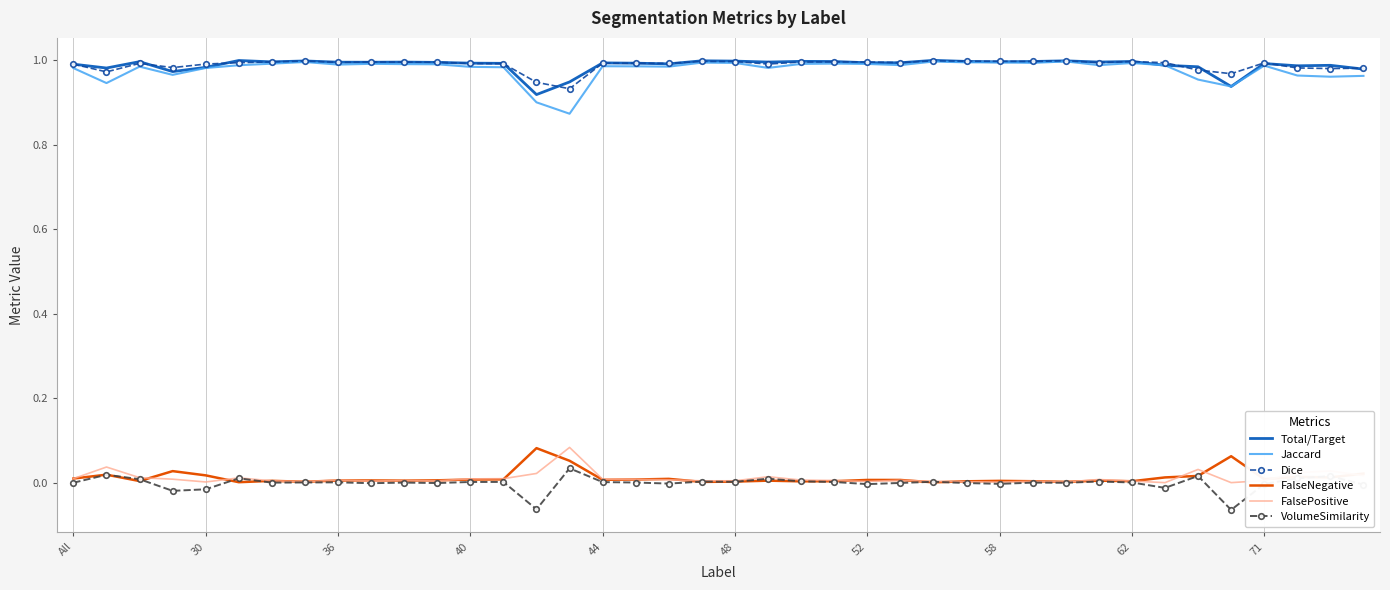

True or false: Dice has more than 1 points higher than both neighbors.

True